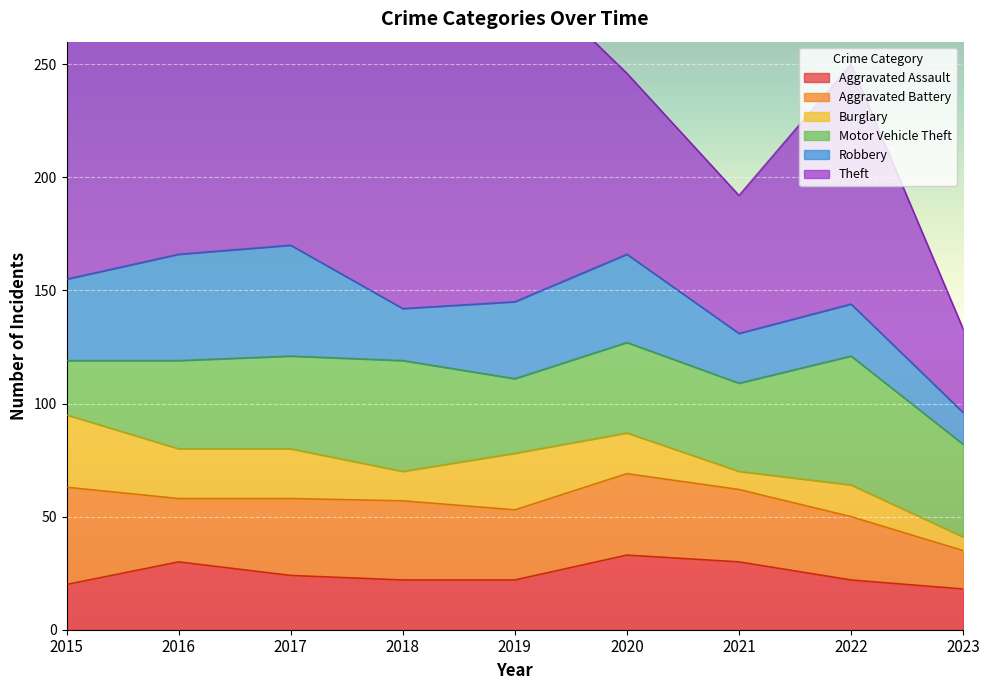

At which label does Aggravated Battery first exceed 32?

2015